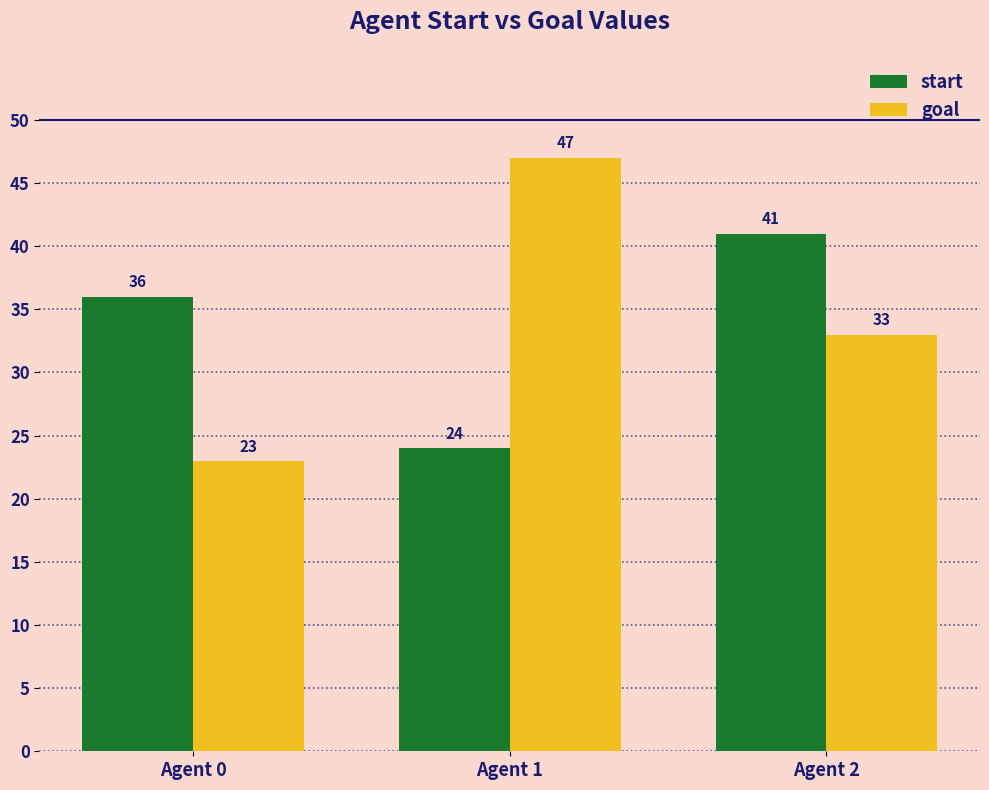

Reading right to left, list all the values displayed in this chart.

start: Agent 2=41	Agent 1=24	Agent 0=36
goal: Agent 2=33	Agent 1=47	Agent 0=23